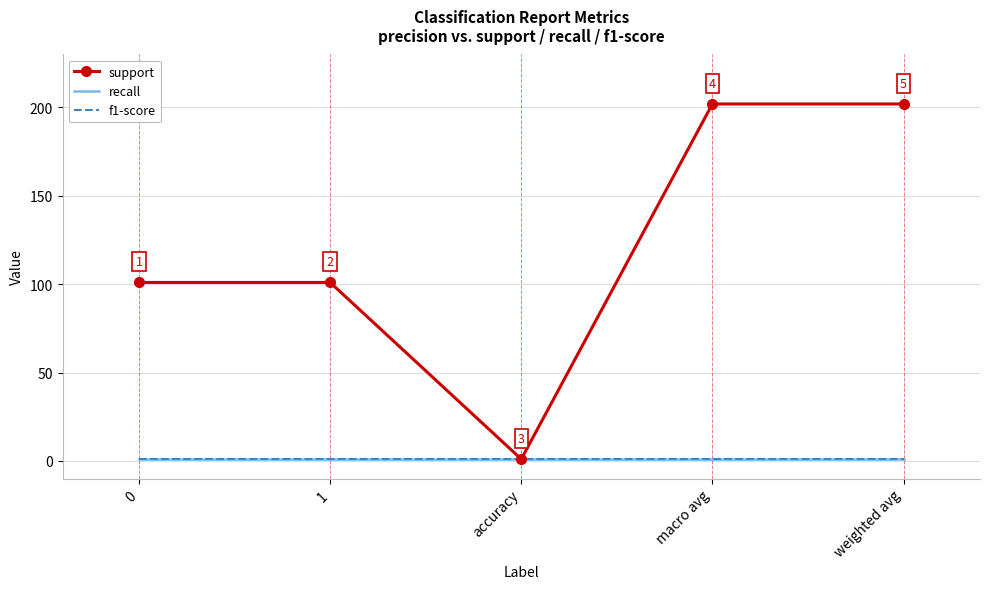

True or false: f1-score and recall intersect in this chart.

False